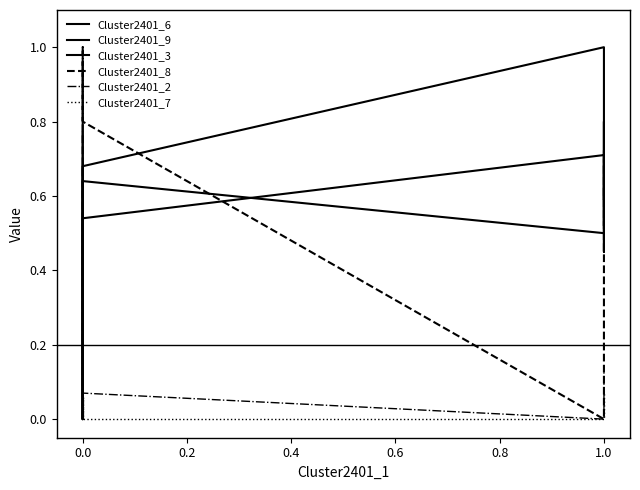

How many lines are shown in the chart?

6